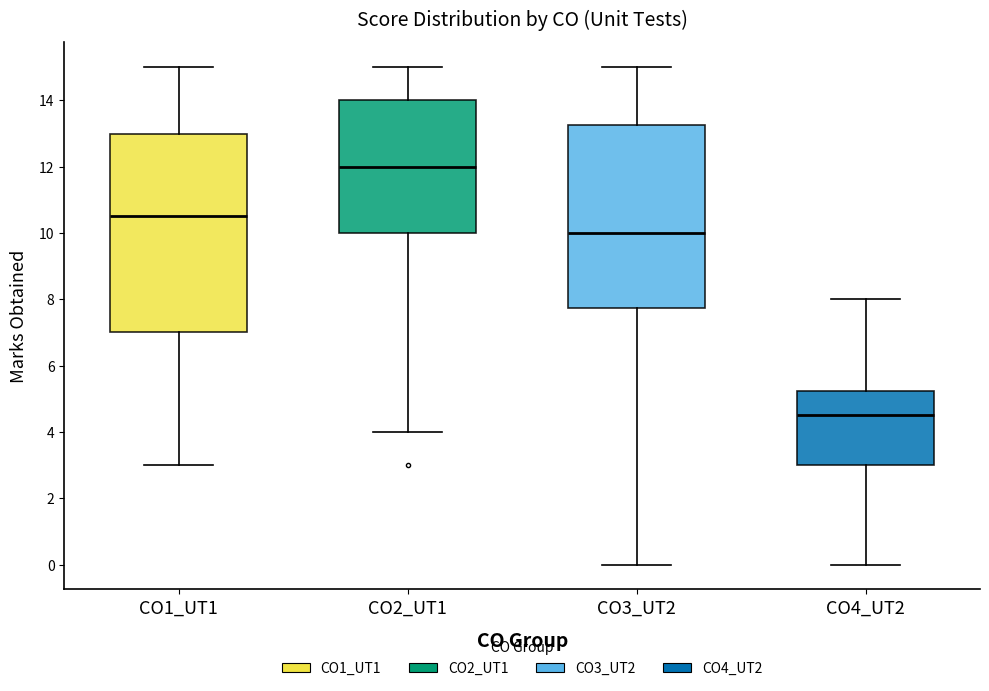

Which box has the lowest median line?

CO4_UT2